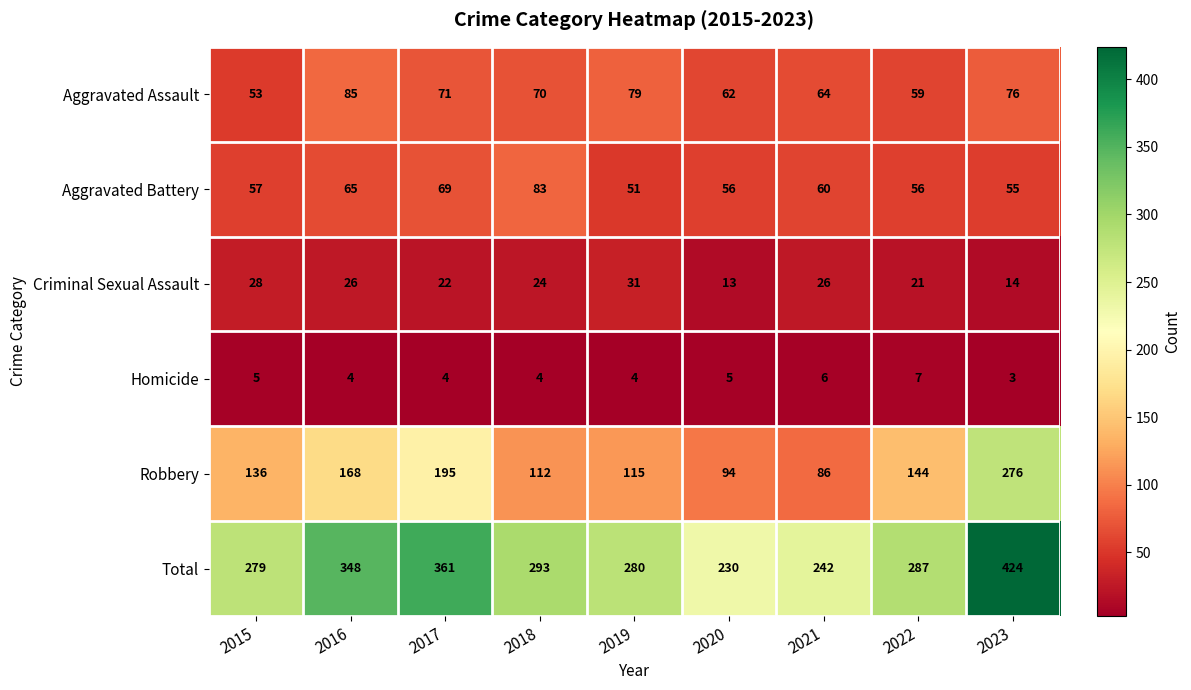

What is the sum of the Aggravated Assault values at 2019 and 2017?

150